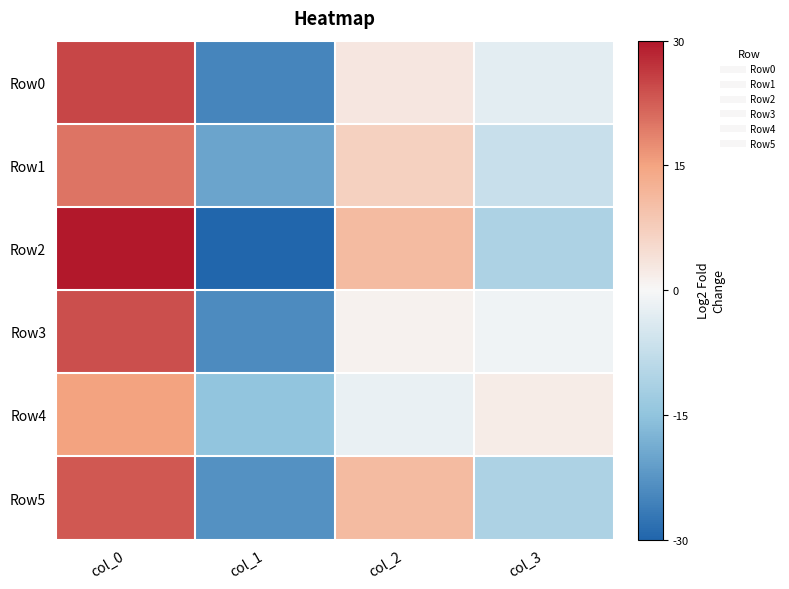

Reading right to left, what are all the values shown in this chart?

Row0: col_3=47	col_2=53	col_1=25	col_0=75
Row1: col_3=43	col_2=57	col_1=30	col_0=70
Row2: col_3=39	col_2=61	col_1=20	col_0=80
Row3: col_3=49	col_2=51	col_1=26	col_0=74
Row4: col_3=52	col_2=48	col_1=35	col_0=65
Row5: col_3=39	col_2=61	col_1=27	col_0=73